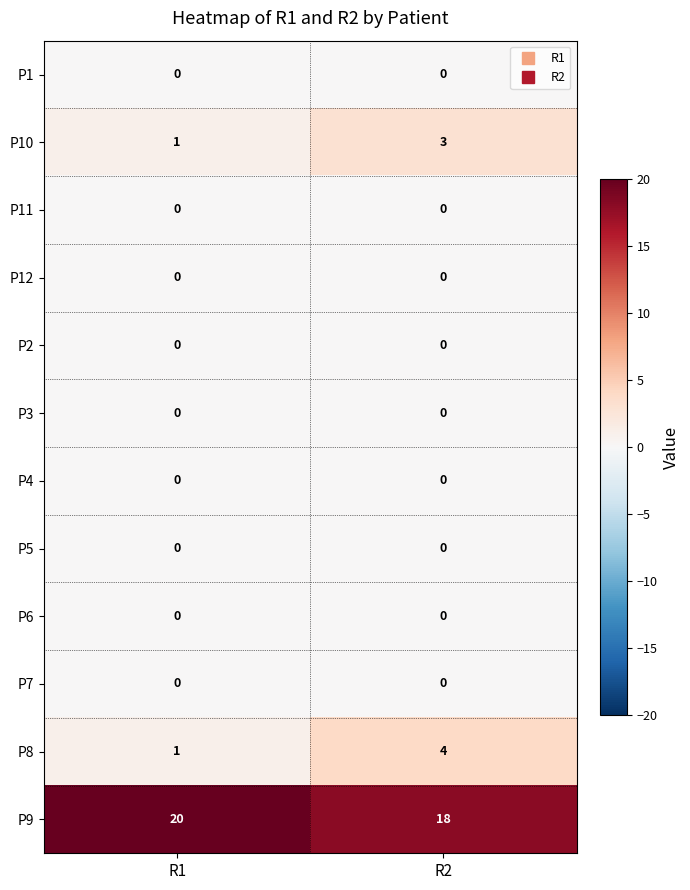

The P2 series shows 0 at R2. True or false?

True